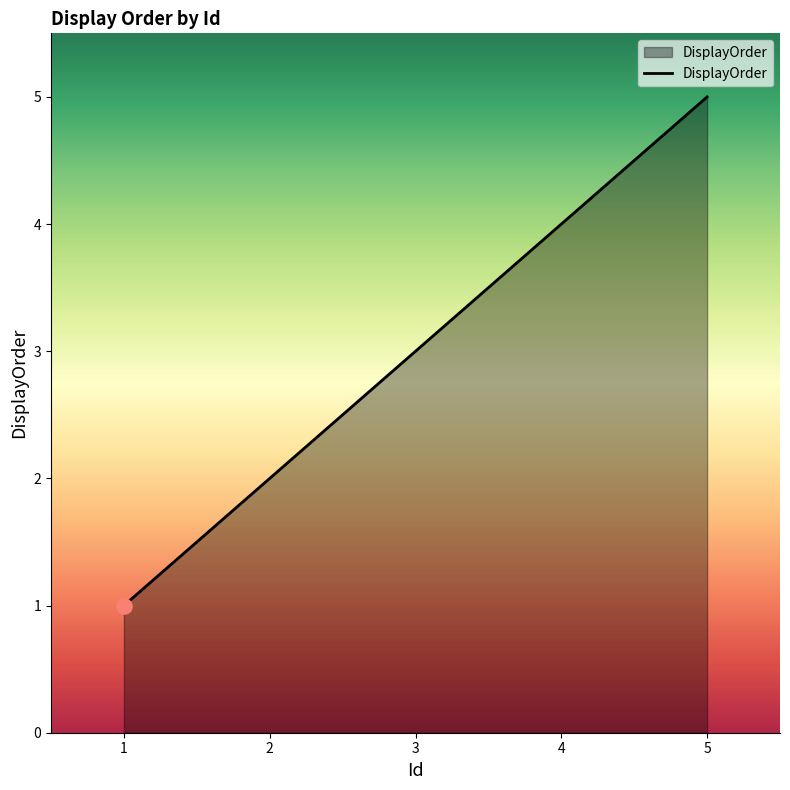

Which has a higher value, 5 or 4?

5